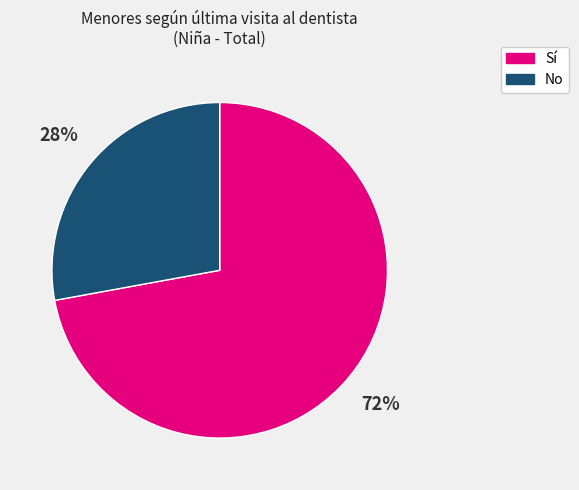

To the nearest percent, what percentage of the pie is No?

28%